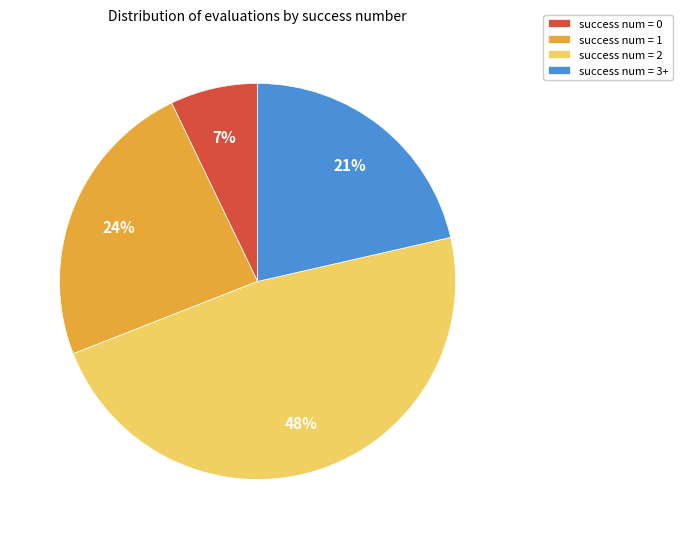

Is it true that success num = 1 is 16% of the pie?

False